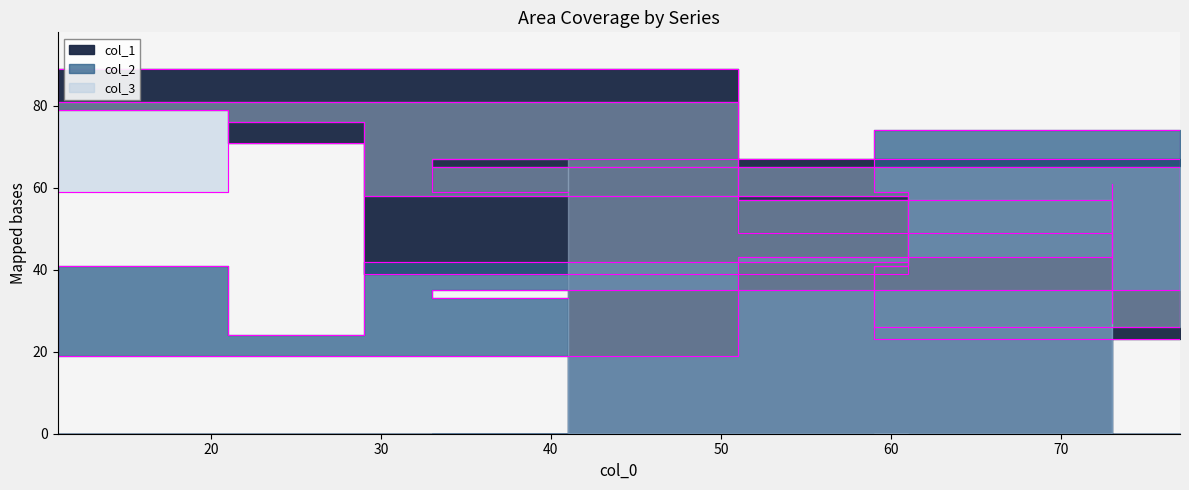

What position from the left is 70?

7